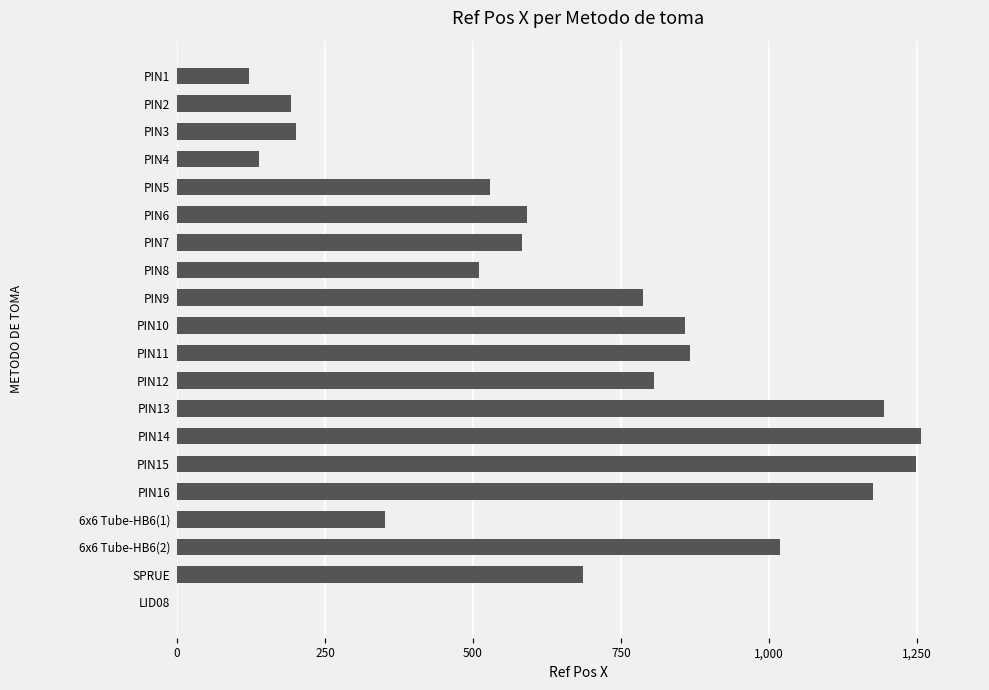

What is the sum of all values?

13116.4